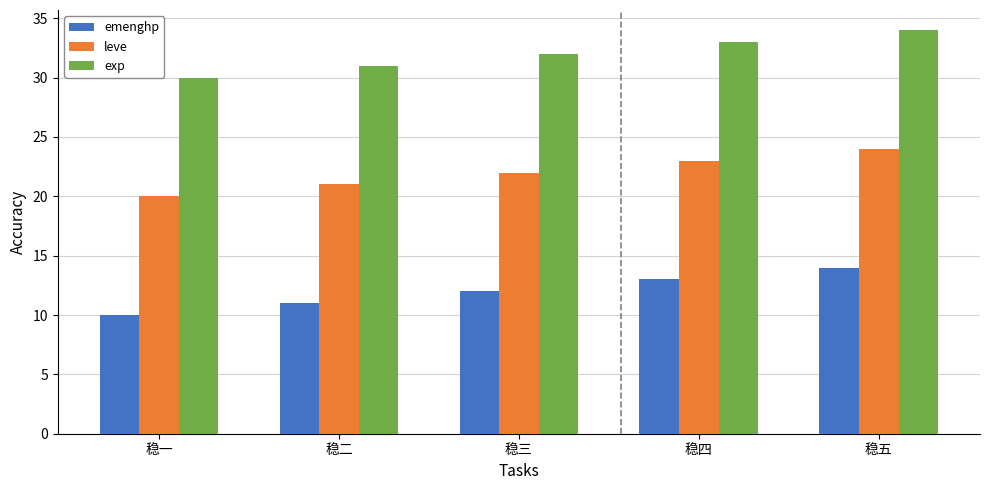

At how many categories does at least one series exceed 16?

5